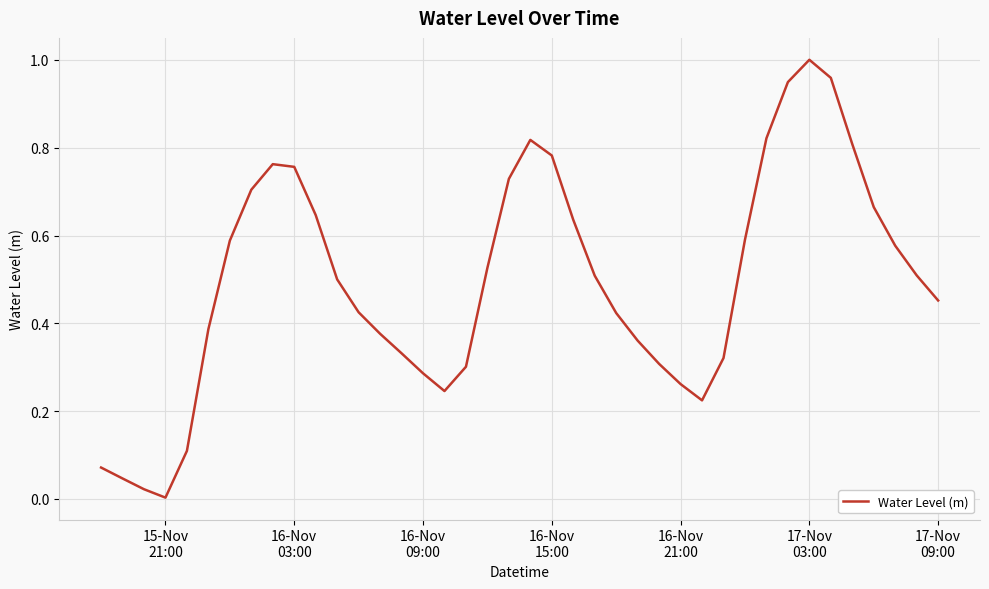

How many lines are shown in the chart?

1